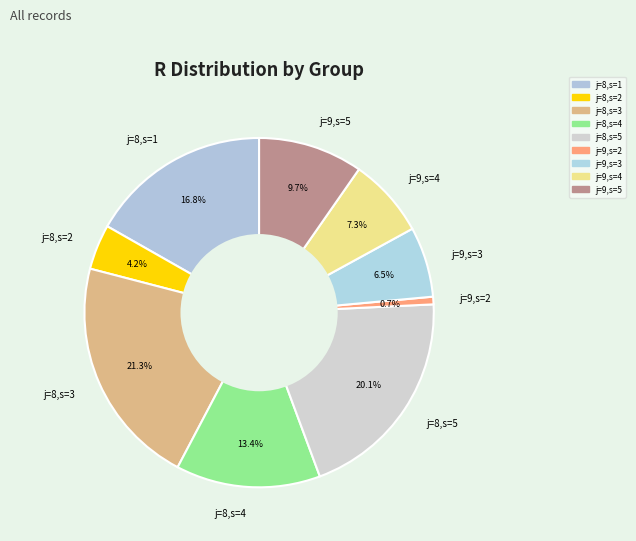

True or false: j=8,s=4 accounts for 13% of the total.

True